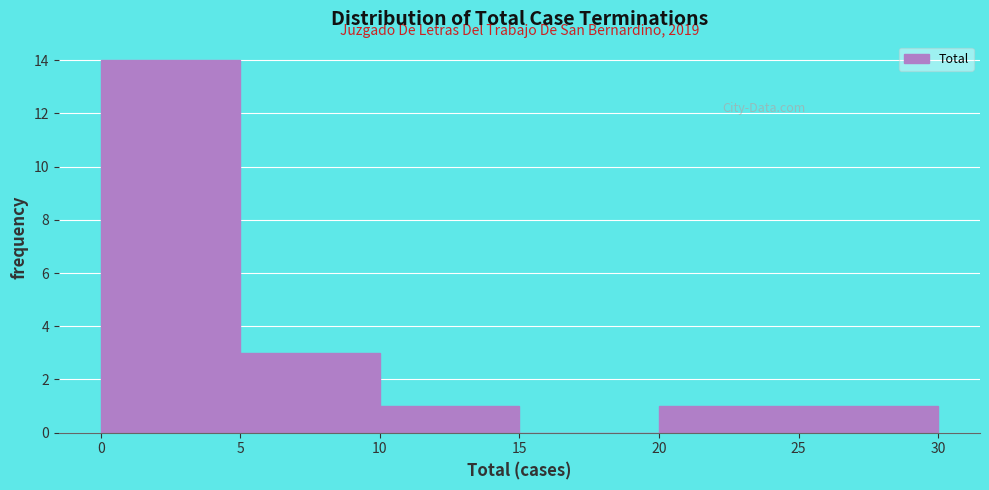

Which range on the x-axis has the tallest bar?

0 to 5